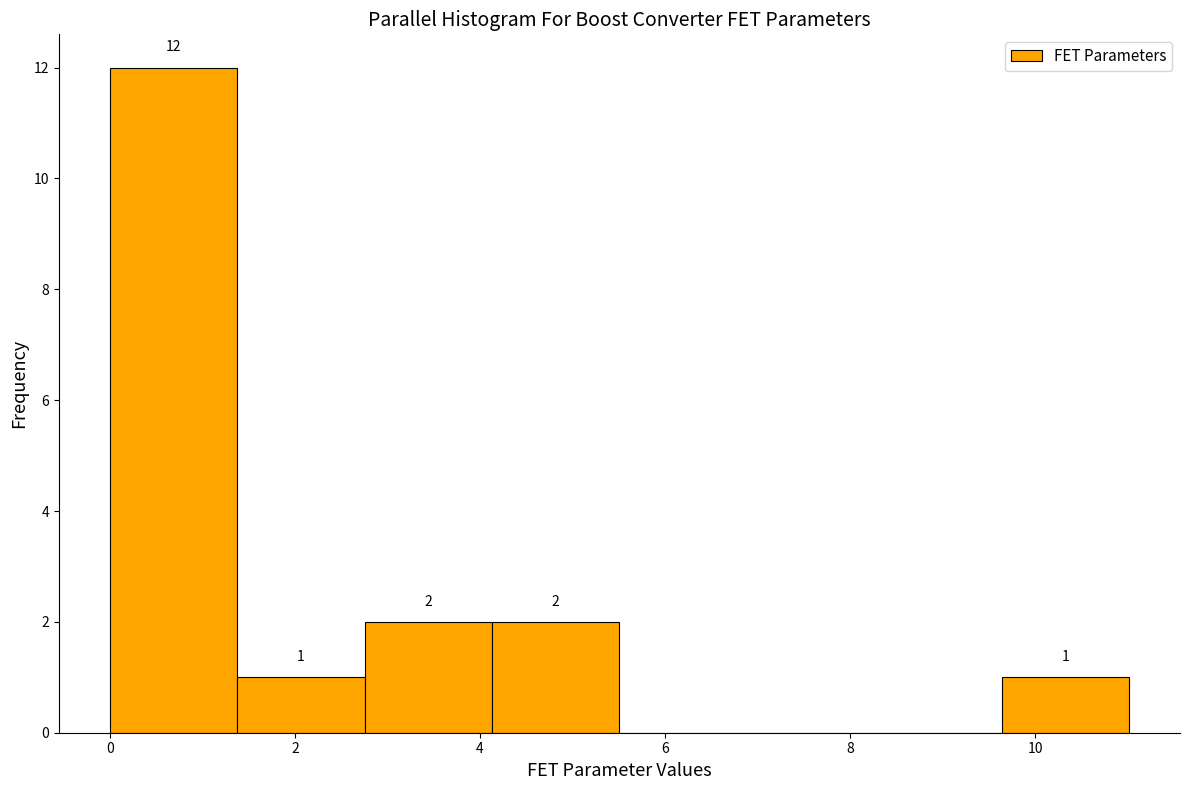

Which range on the x-axis has the tallest bar?

0.0 to 1.4